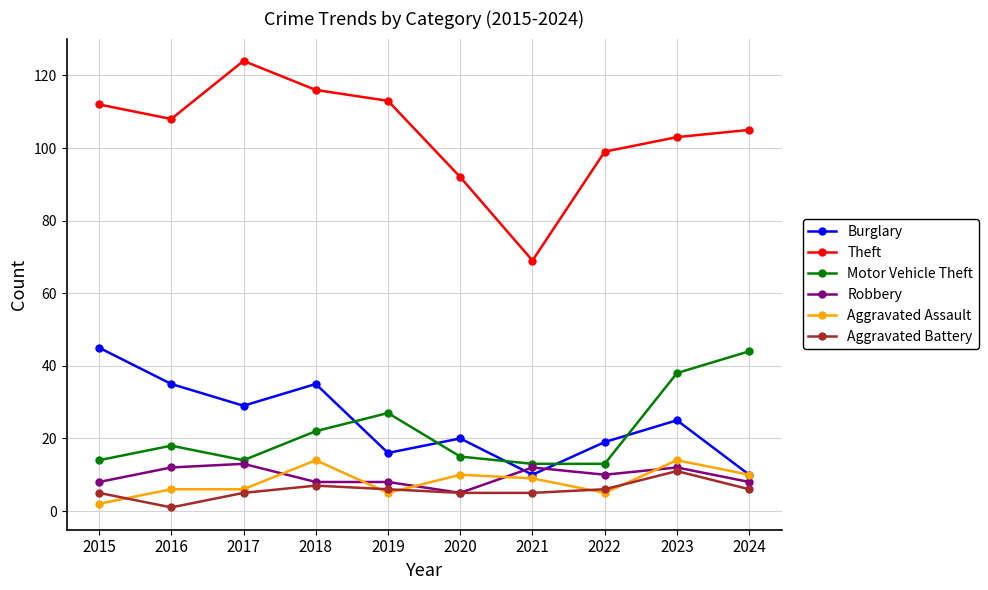

How many distinct data groups are displayed?

6